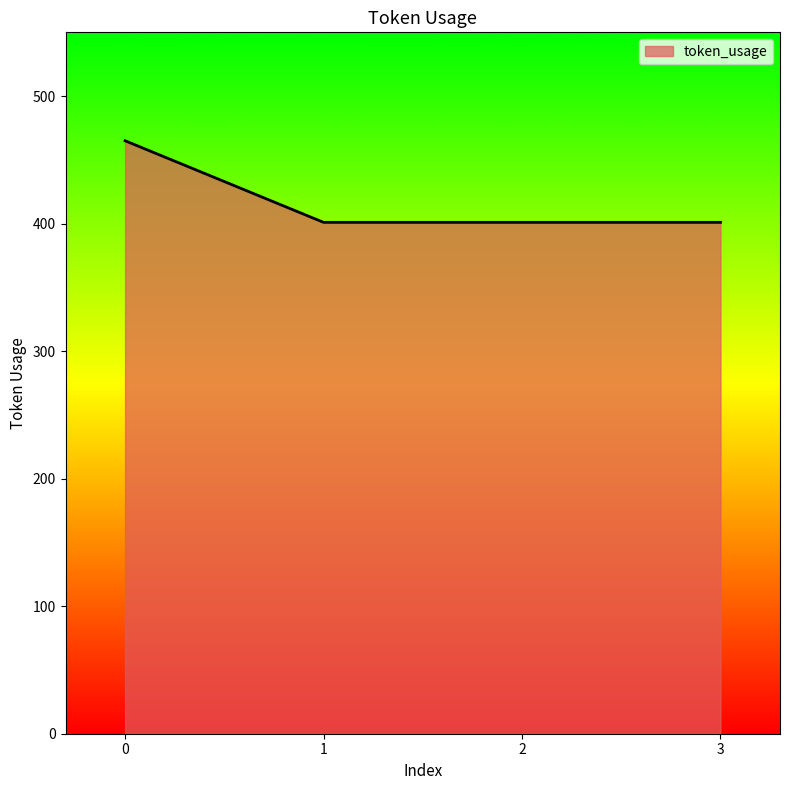

True or false: the data shows 692 at 2.

False